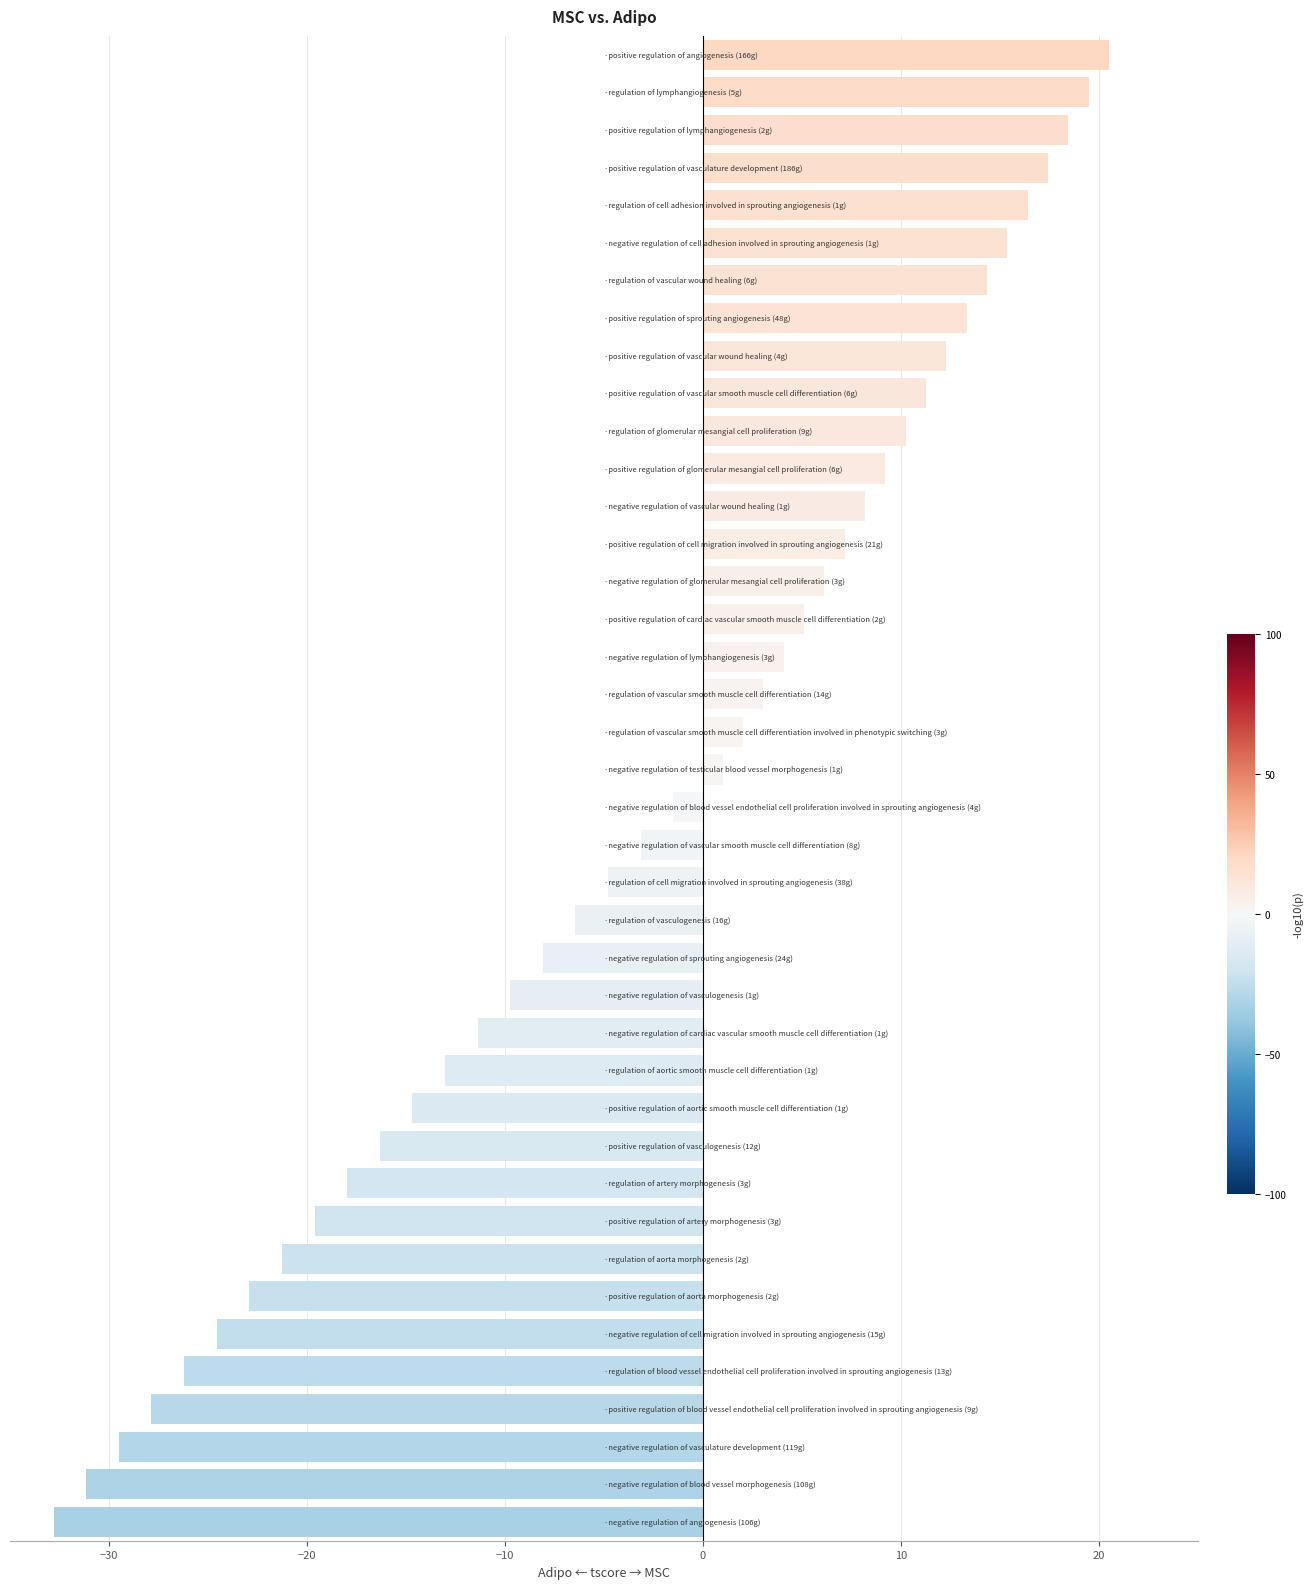

What is the average value?

-3.2